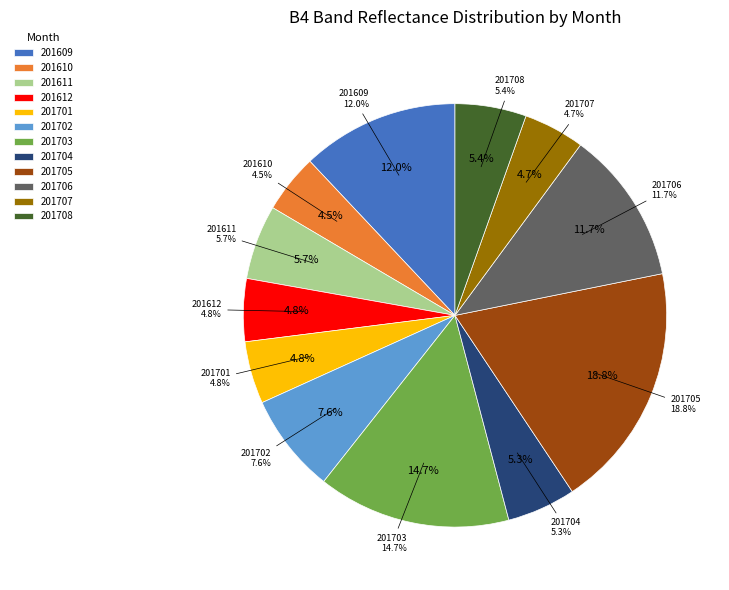

To the nearest percent, what is the difference between the largest and smallest slice percentages?

14%